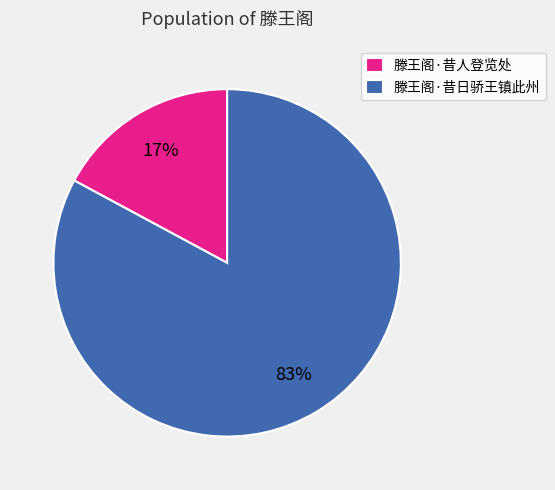

Do 滕王阁·昔人登览处 and 滕王阁·昔日骄王镇此州 together represent more than half of the pie?

Yes